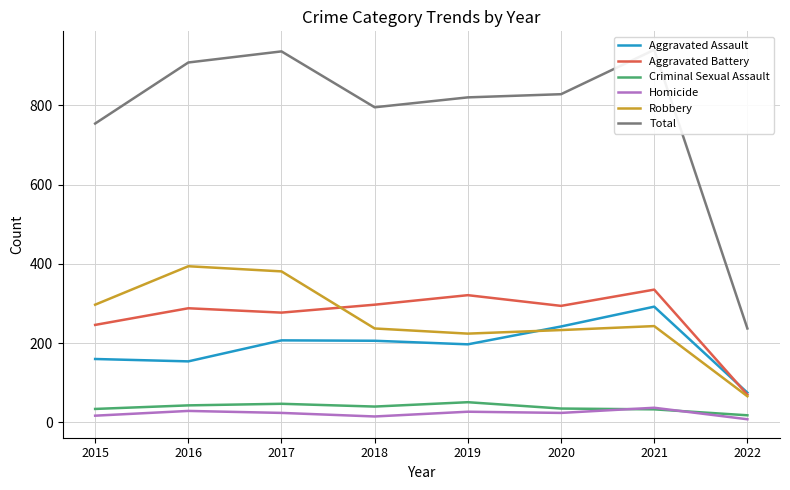

Which series has the largest range (max minus min)?

Total